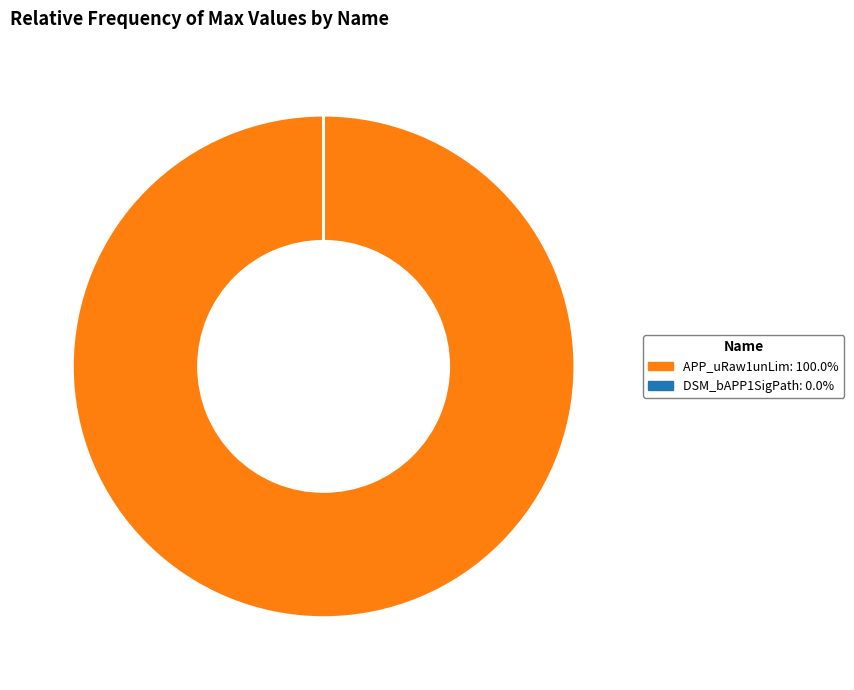

What is the largest slice in the pie chart?

APP_uRaw1unLim